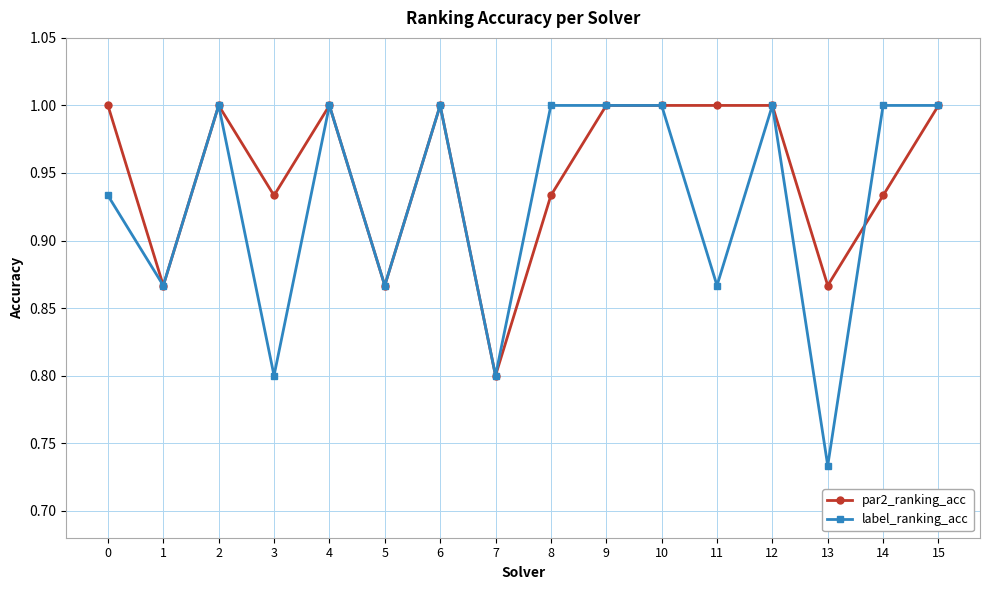

Which series has the largest range (max minus min)?

label_ranking_acc